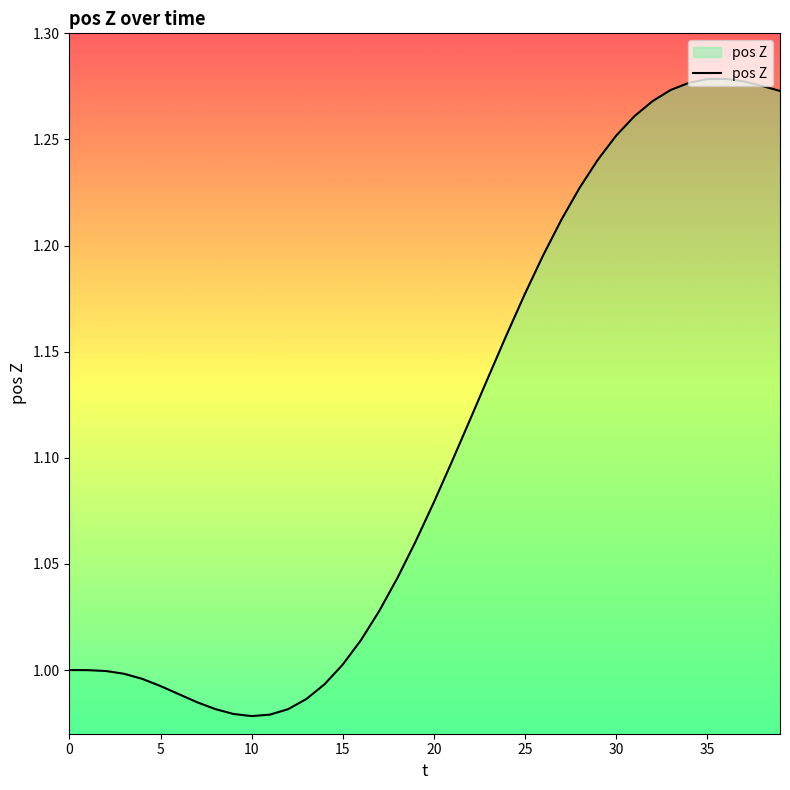

What is the difference between the maximum and minimum values?

0.3